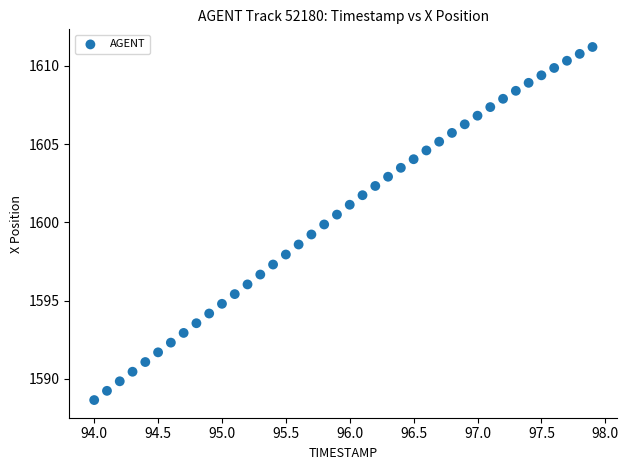

What is the range of Y values (max minus min)?

22.6